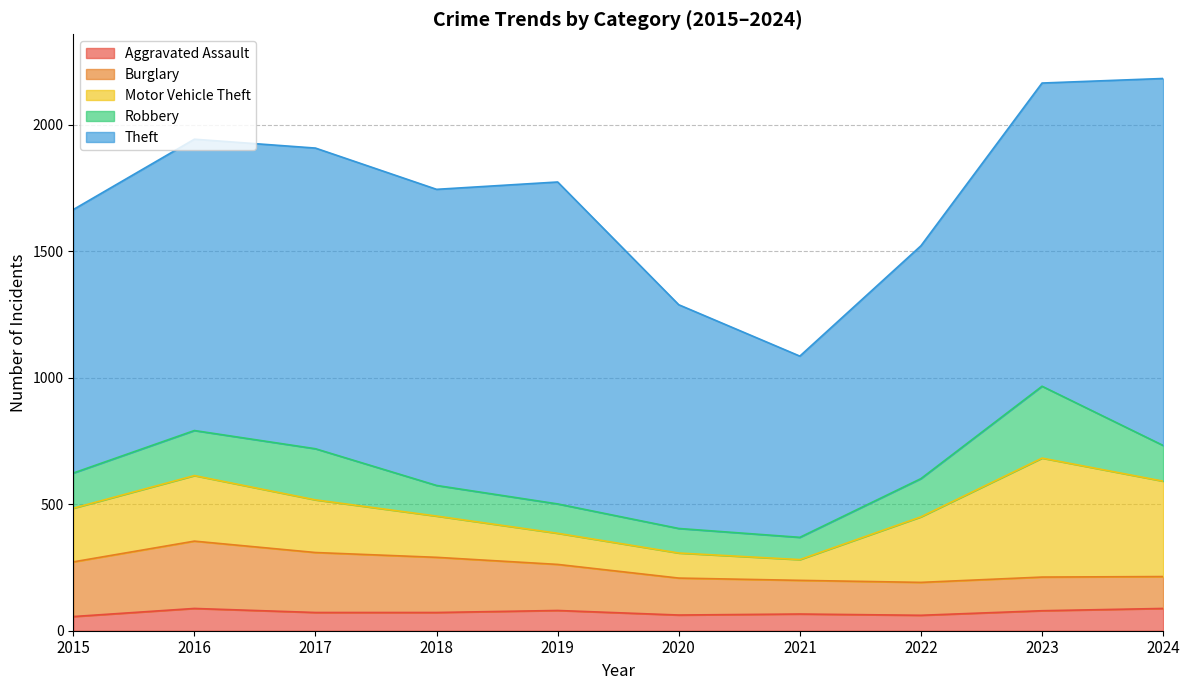

True or false: Robbery and Motor Vehicle Theft intersect in this chart.

True